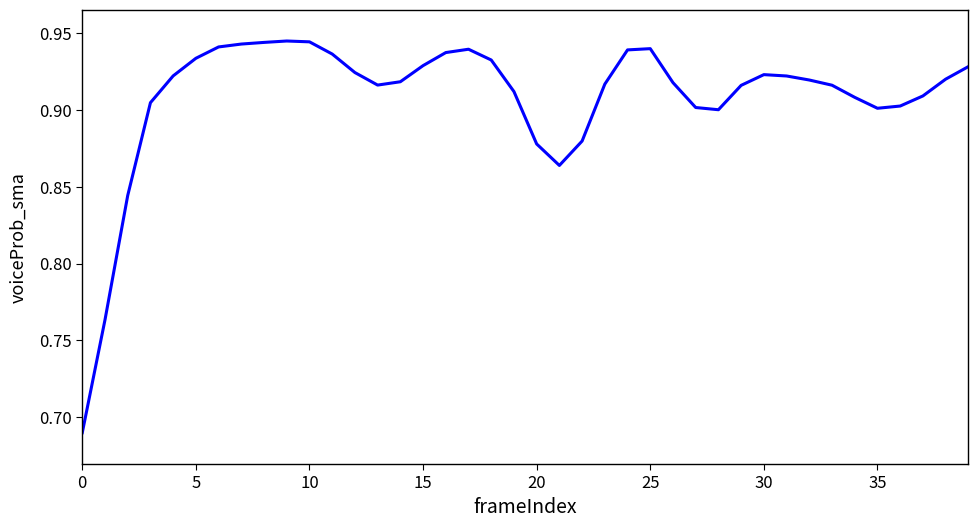

What is the difference between the maximum and minimum values?

0.3